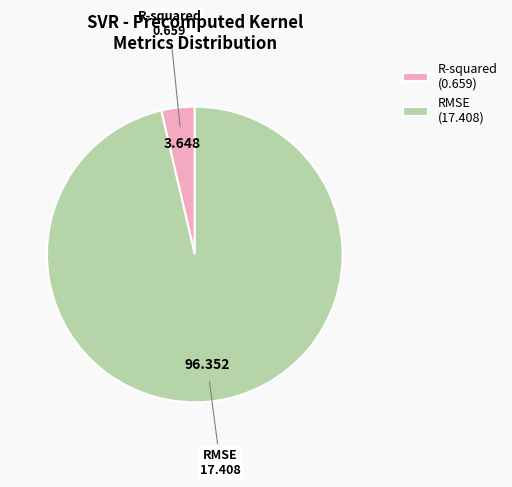

Combined, do RMSE and R-squared account for over 50%?

Yes